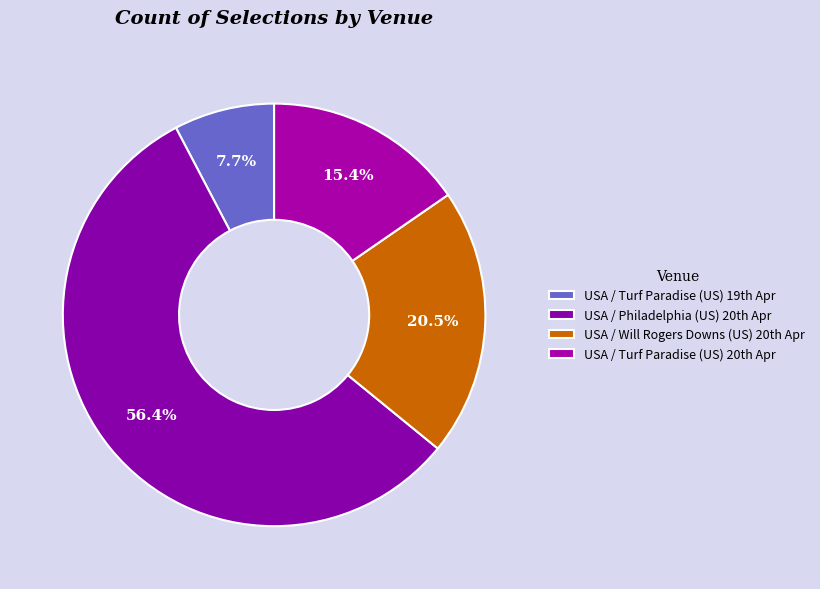

How many slices are in this pie chart?

4